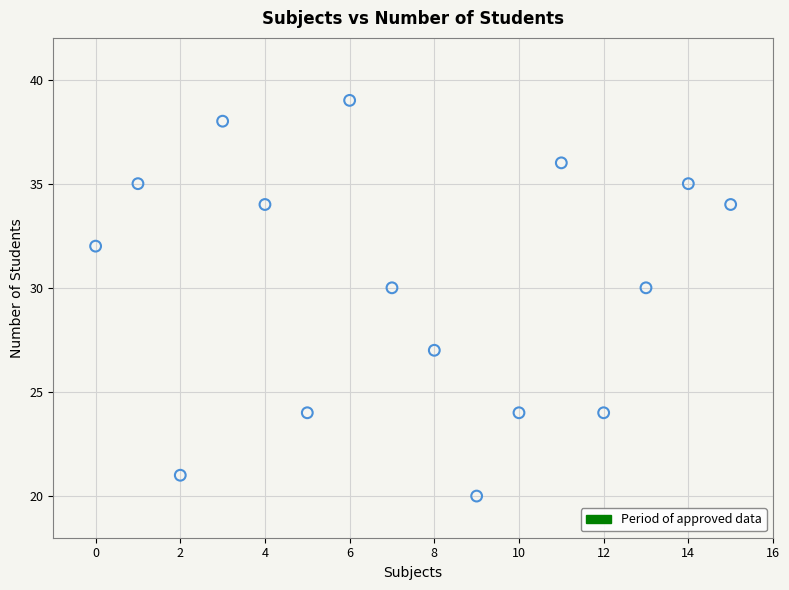

What is the range of Y values (max minus min)?

19